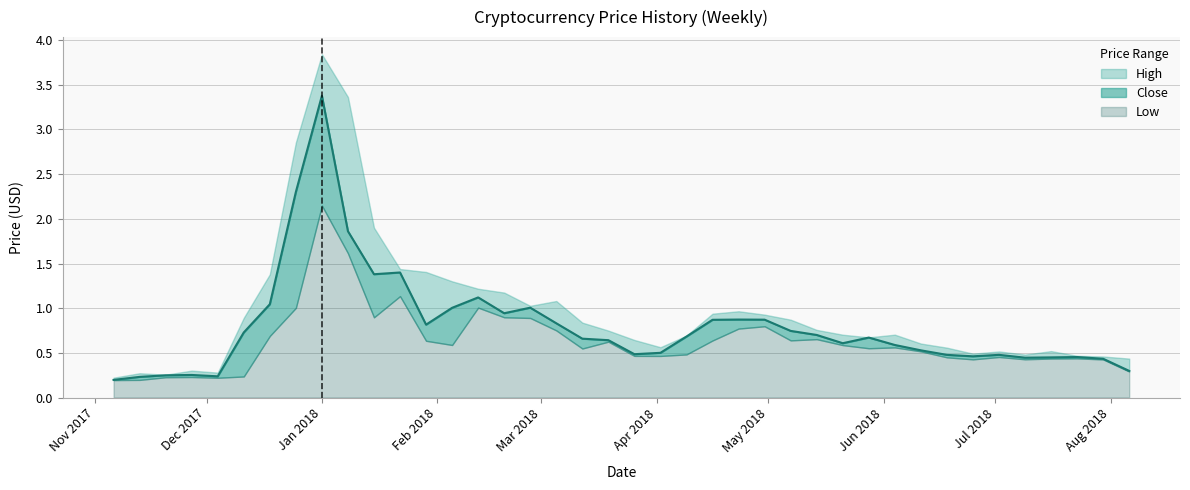

How many interior local valleys does the Close series have?

8